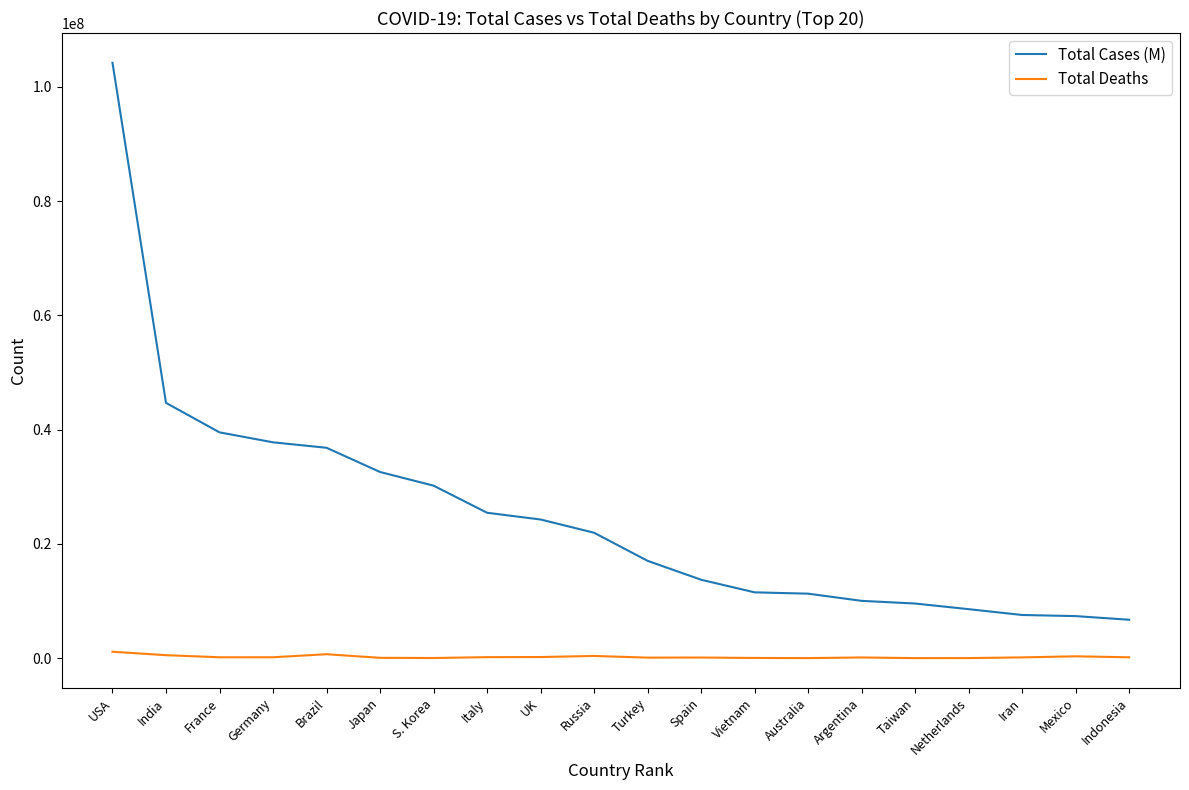

Is this an area chart (filled region under the line)?

No